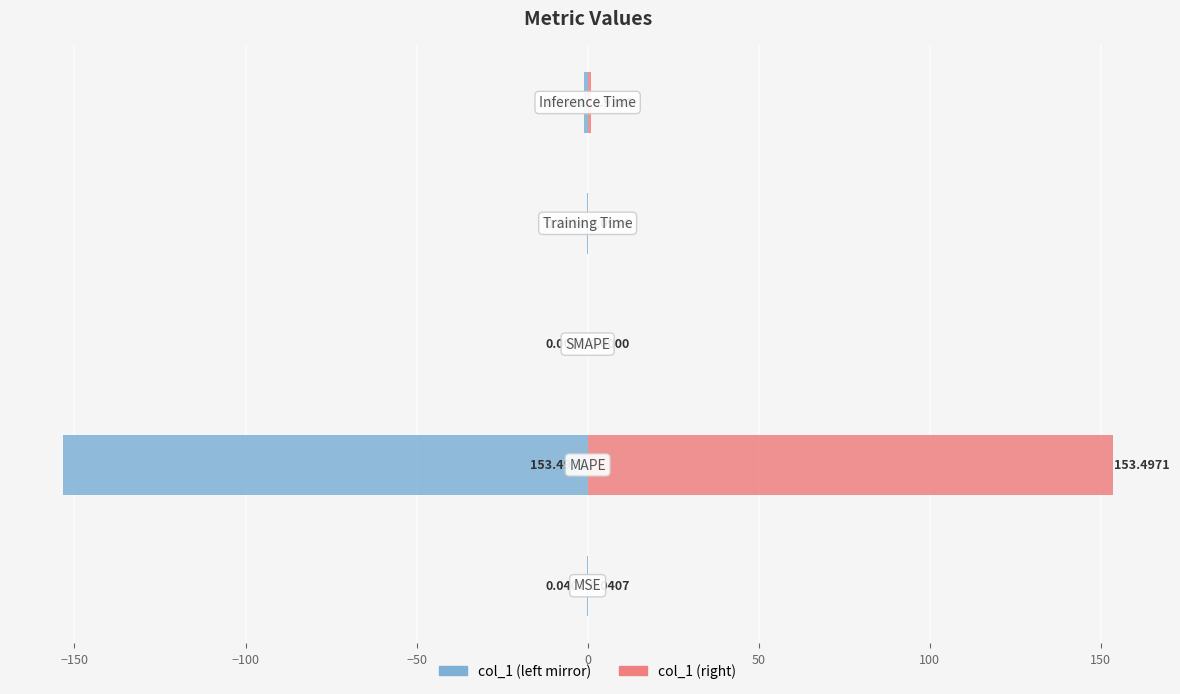

Reading right to left, list all the values displayed in this chart.

col_1 (left): -0.9	-0.1	0.0	-153.5	-0.0
col_1 (right): 0.9	0.1	0.0	153.5	0.0